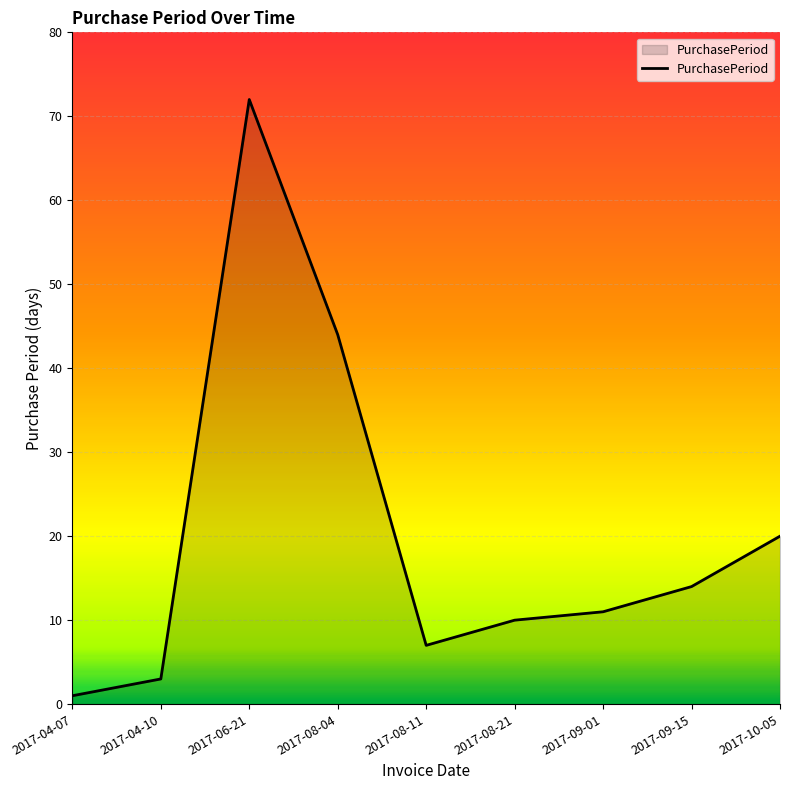

Count the number of categories in the chart.

9